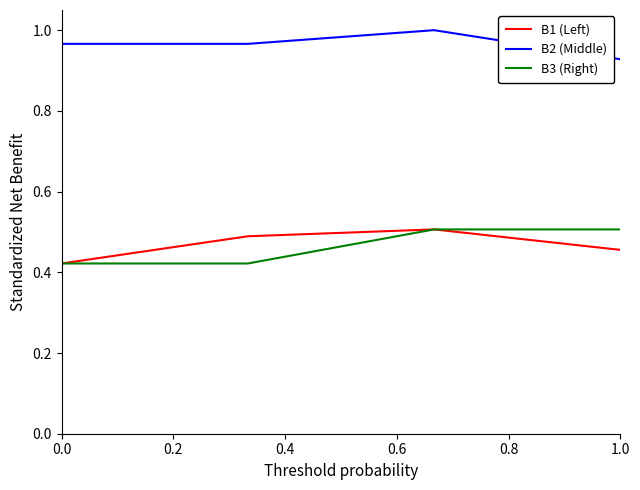

True or false: B2 (Middle) and B3 (Right) cross at least once.

False